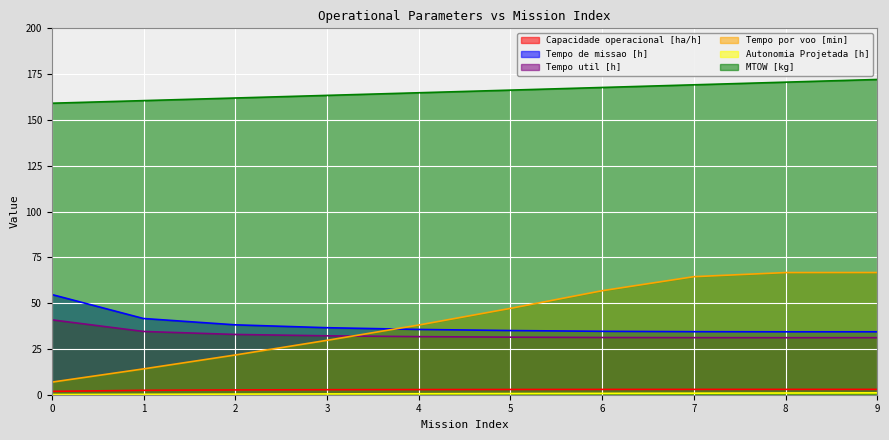

What value does the Tempo de missao [h] series have at 1?

41.6